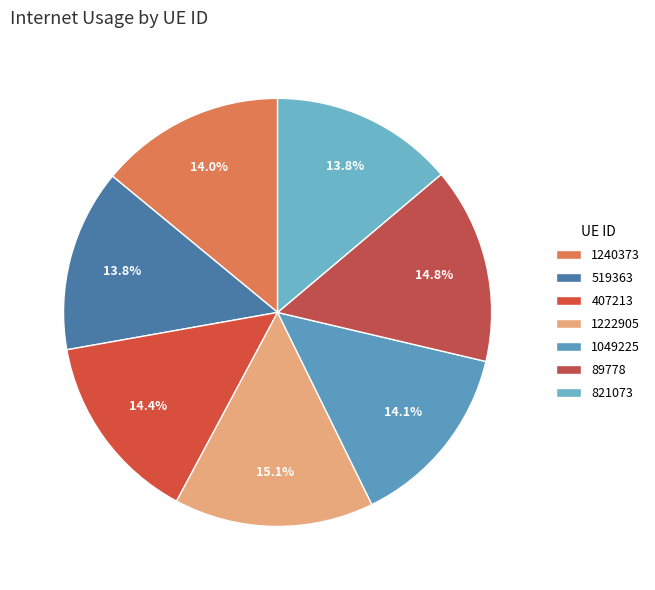

What percentage is the 89778 slice, to the nearest percent?

15%